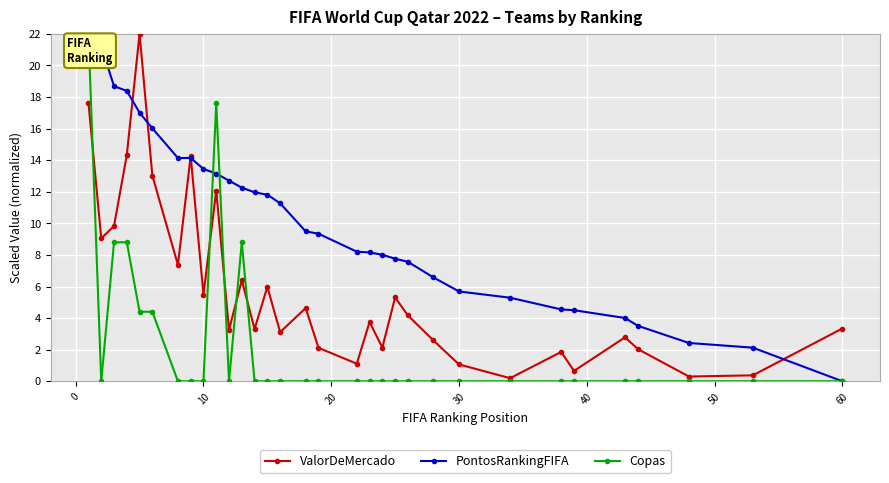

Which series has the largest total across all categories?

PontosRankingFIFA